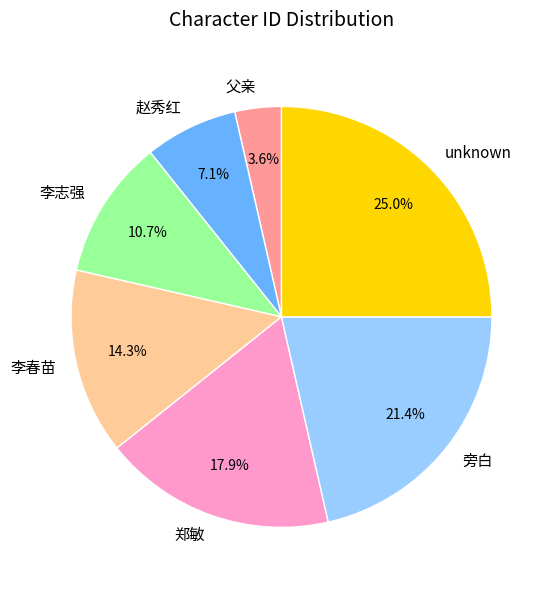

To the nearest percent, what is the average slice percentage?

14%